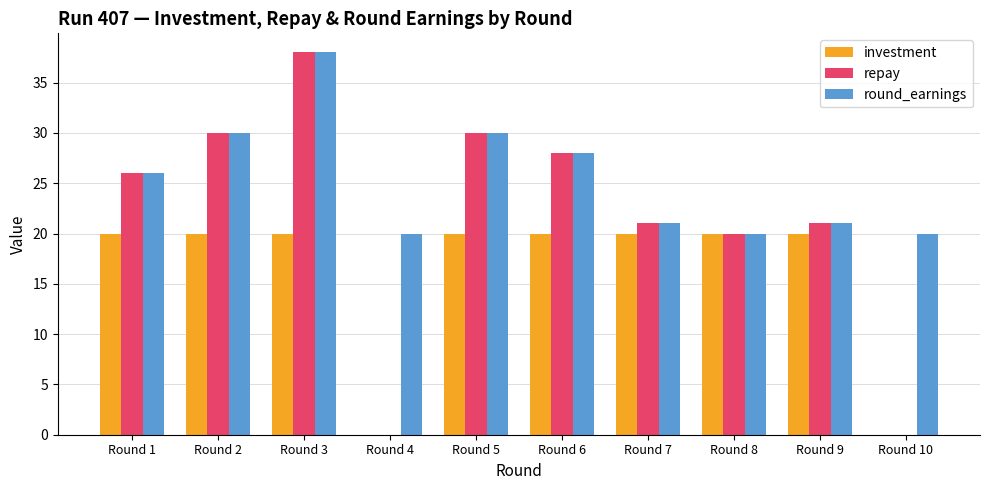

At which category is the sum across all series the highest?

Round 3